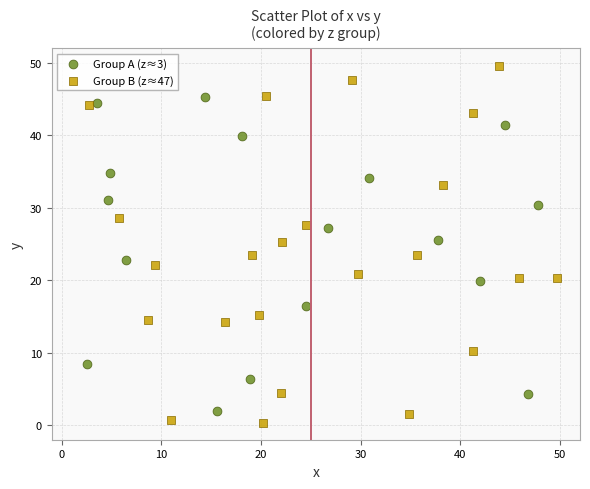

Which series has the largest Y range (max minus min)?

Group B (z≈47)